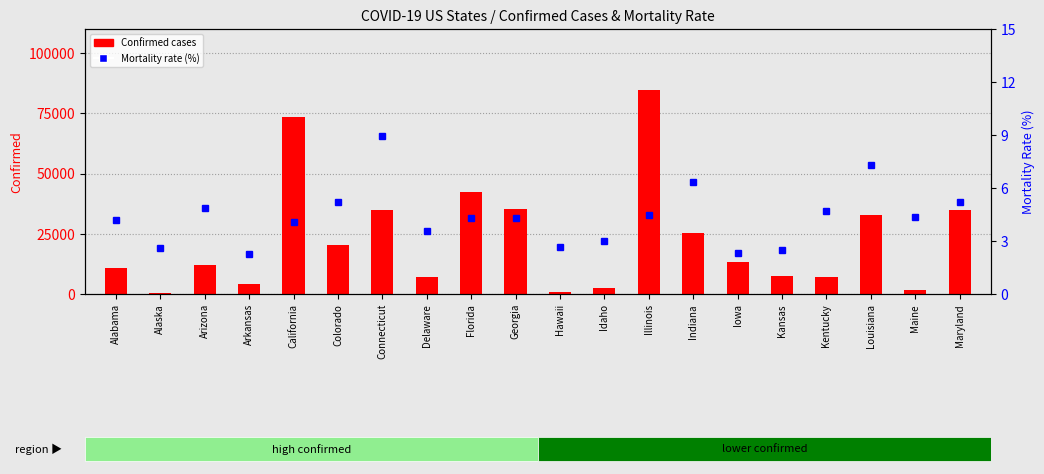

Which series changed the most between Idaho and Illinois?

Confirmed cases